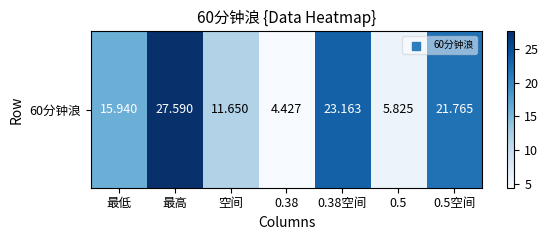

True or false: the data shows 2.6 at 0.5.

False